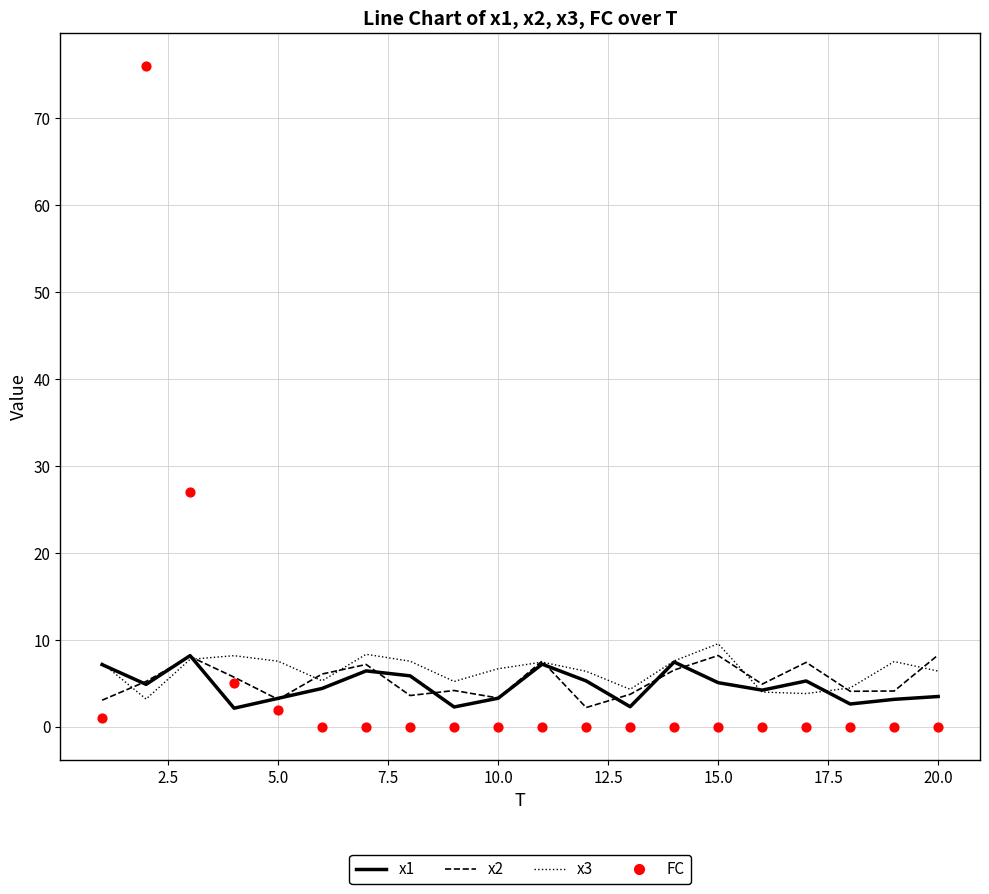

At how many categories does at least one series exceed 33?

1